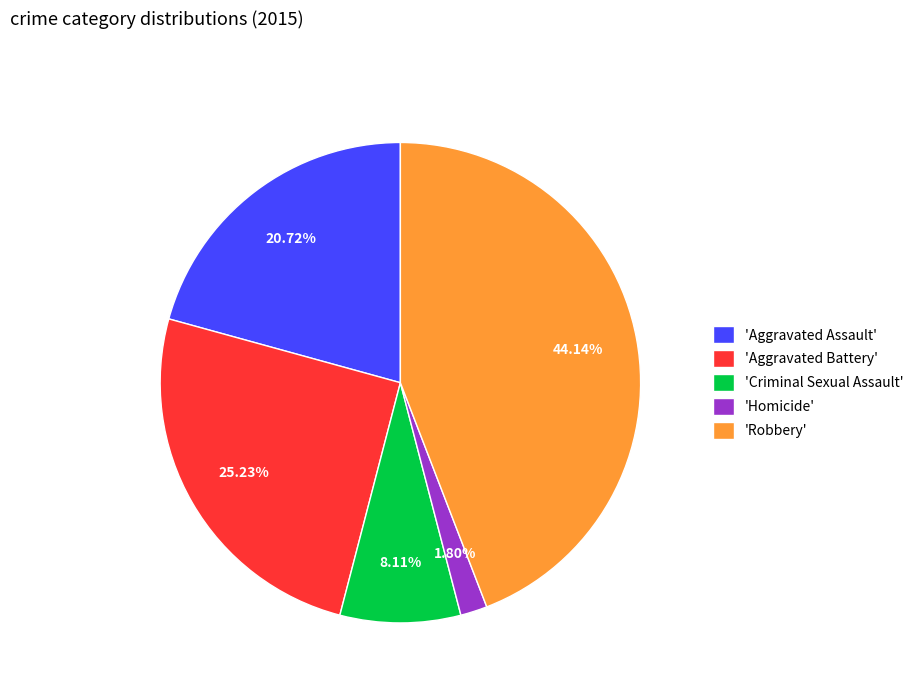

Does 'Robbery' represent more than half of the total?

No